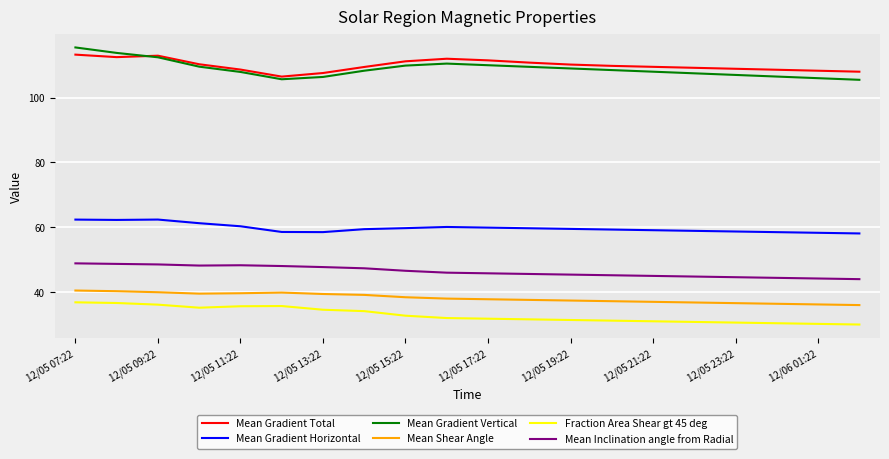

Which series has the largest range (max minus min)?

Mean Gradient Vertical